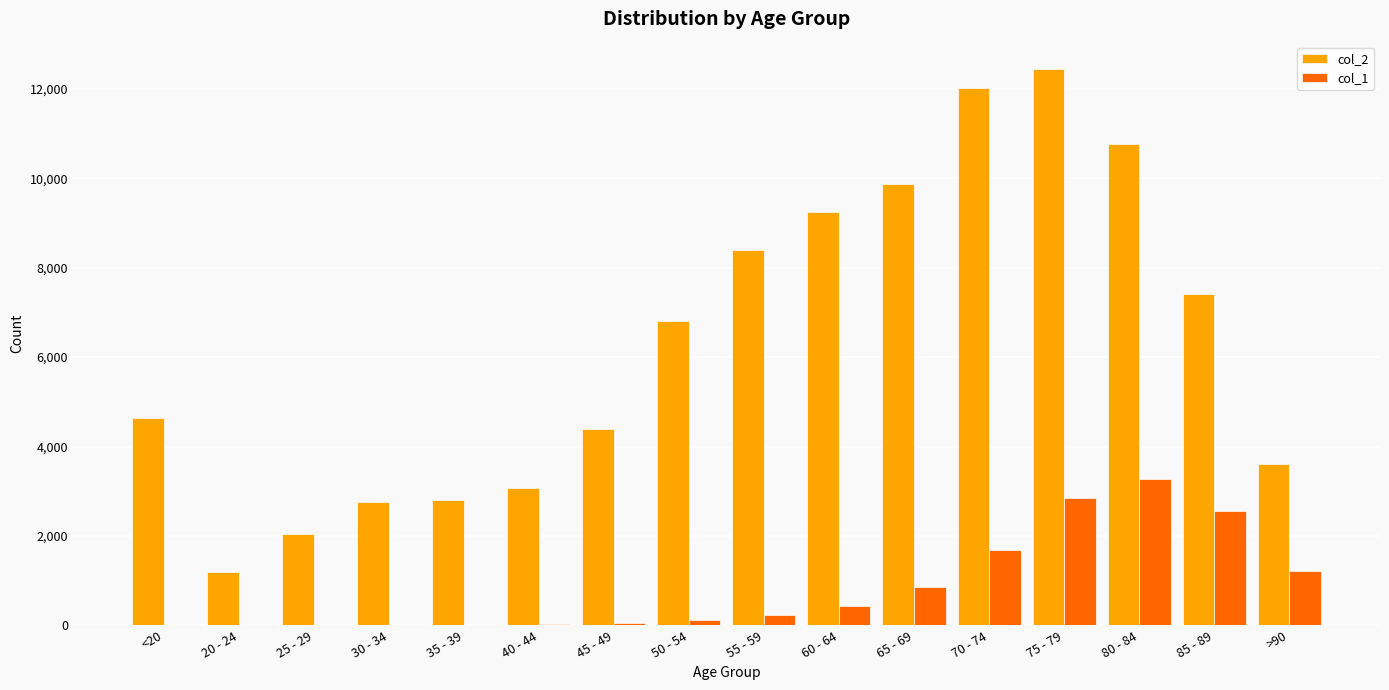

At which category is the sum across all series the highest?

75 - 79